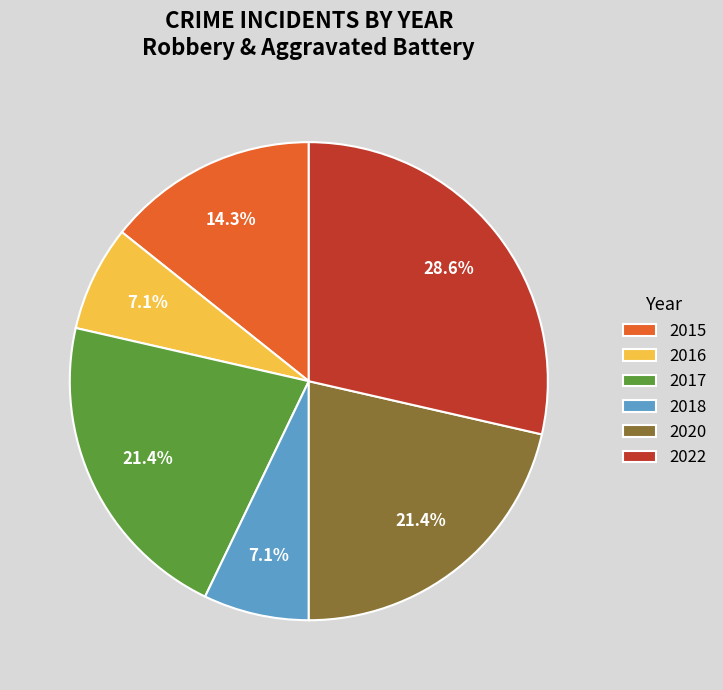

To the nearest percent, what percentage of the pie is 2018?

7%